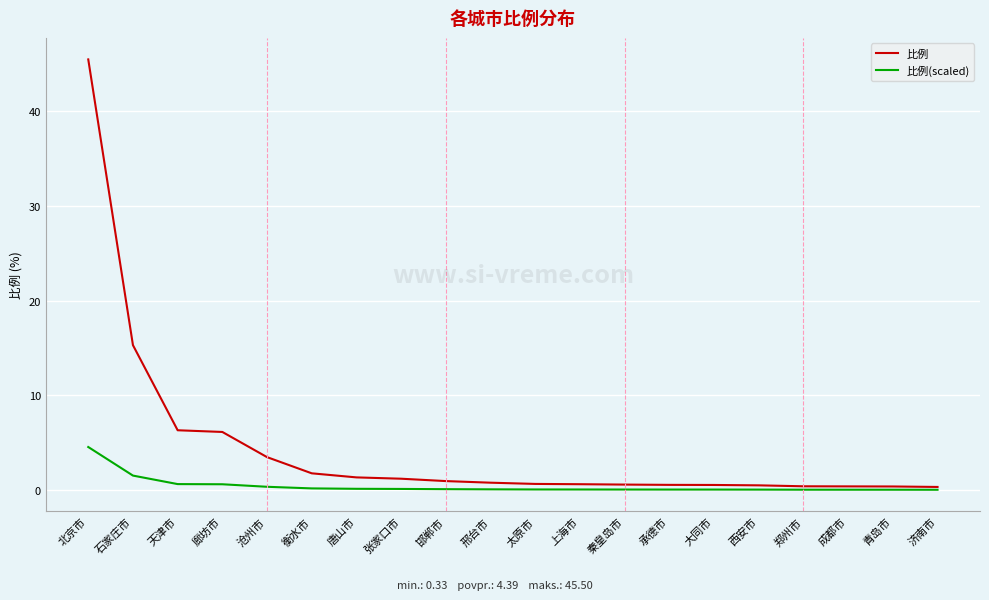

Rank the series by their average value, from highest to lowest.

比例, 比例(scaled)